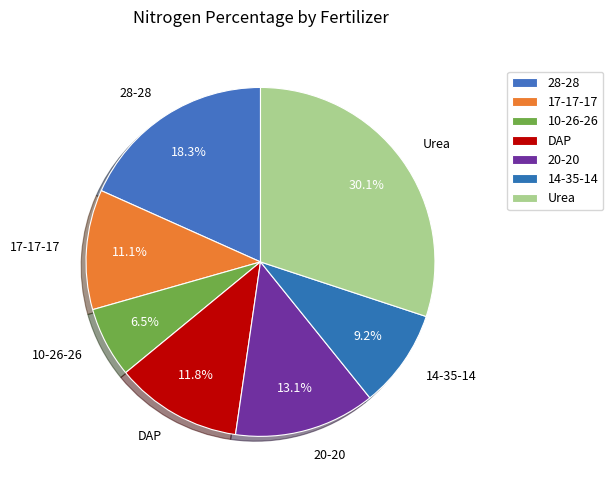

Approximately how many times larger is the value at 20-20 compared to 14-35-14?

1.4